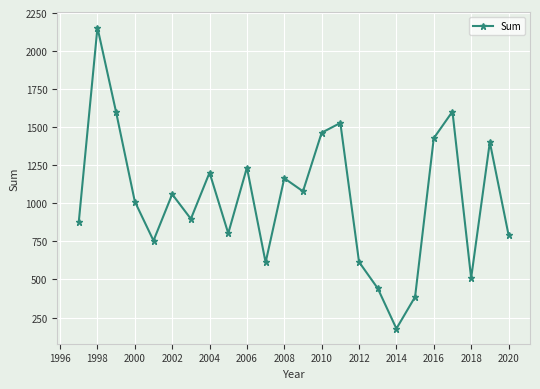

How many interior local valleys (lower than both neighbors) does the data have?

7